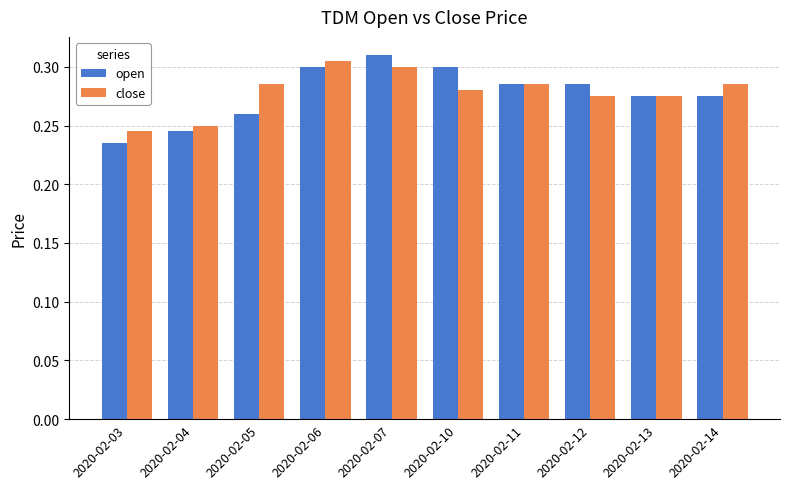

At which label is close closest to 0?

2020-02-03